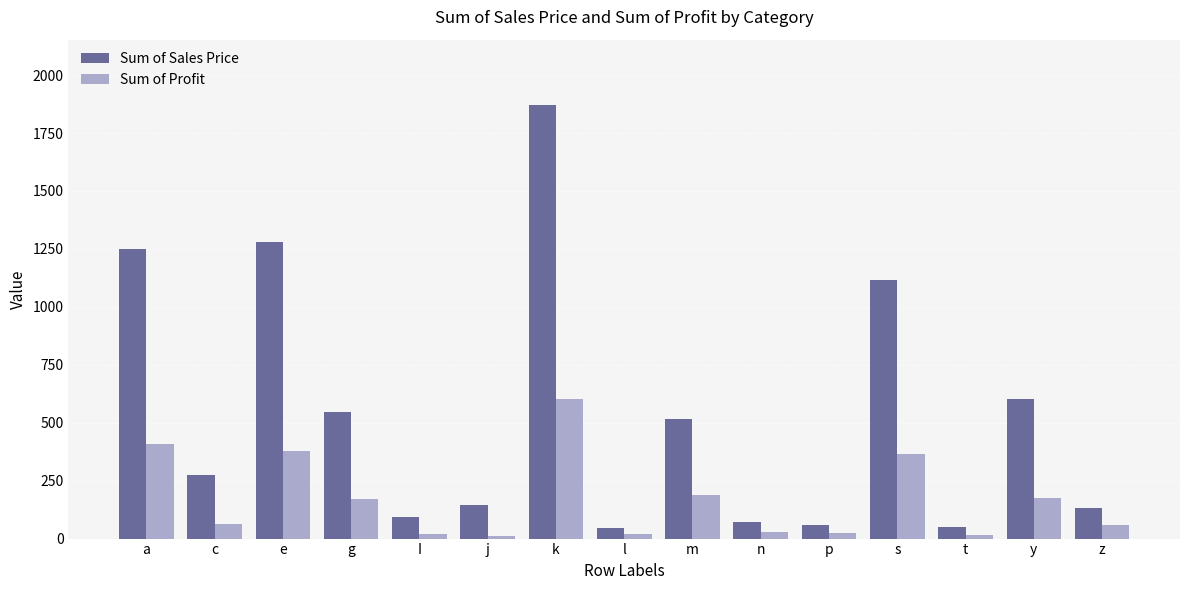

What is the value of the Sum of Sales Price bar at the 15th from the left?

132.6